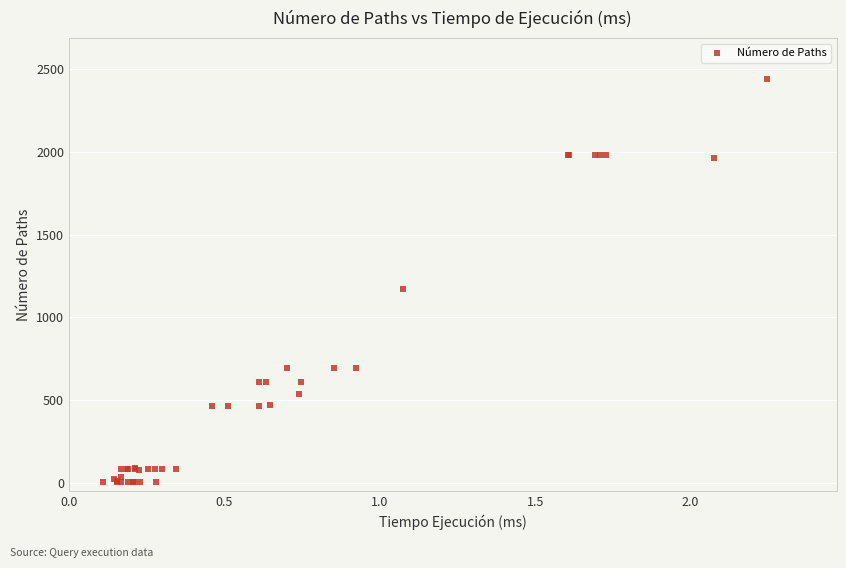

What Y value in the scatter plot is closest to 1222?

1170